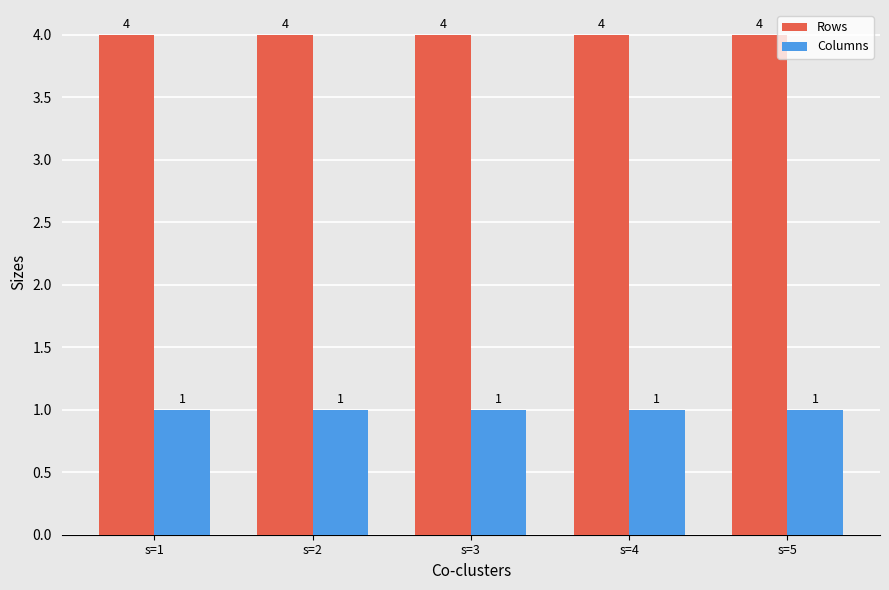

At how many categories does at least one series exceed 3?

5